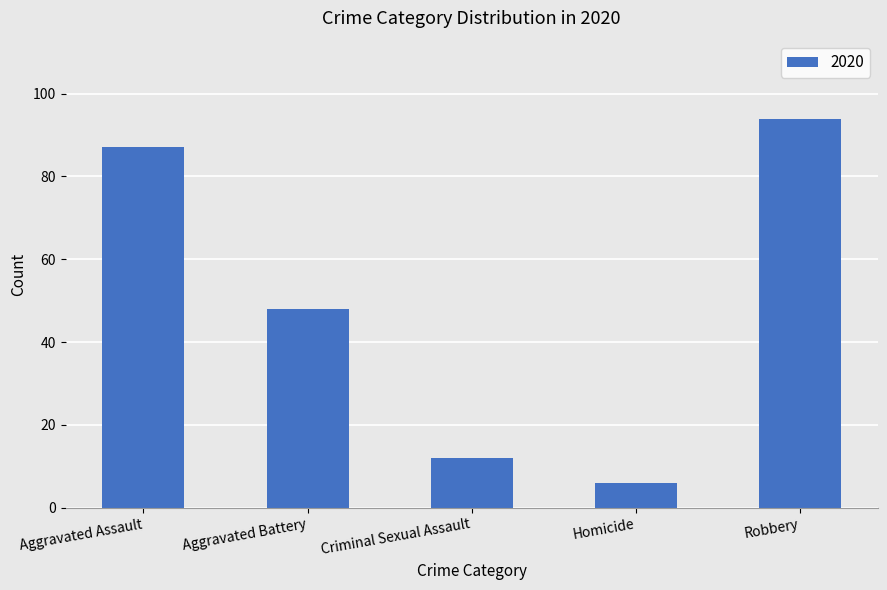

What is the greatest value displayed?

94